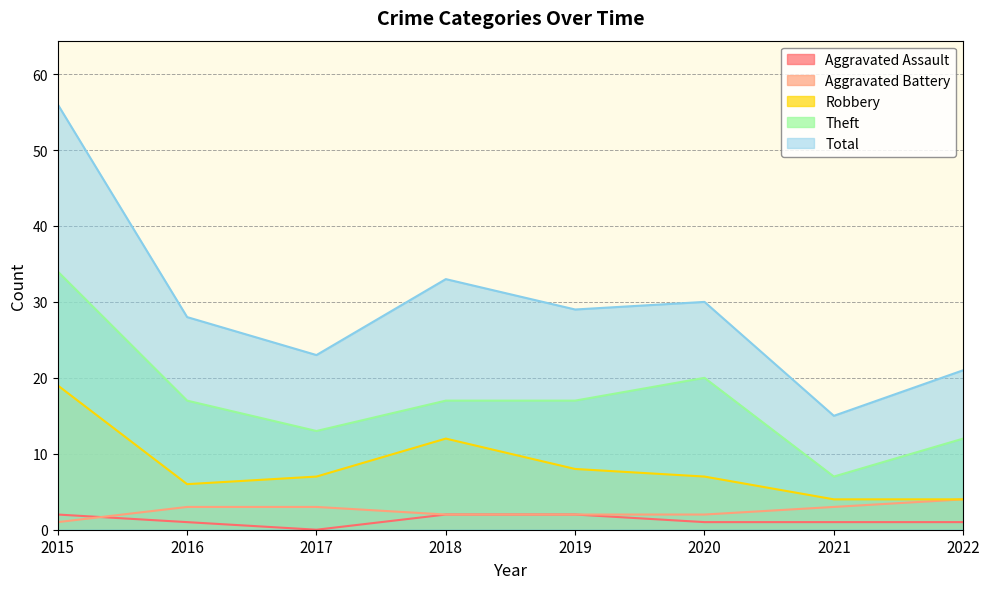

What is the value of the Aggravated Battery point at the 7th from the left?

3